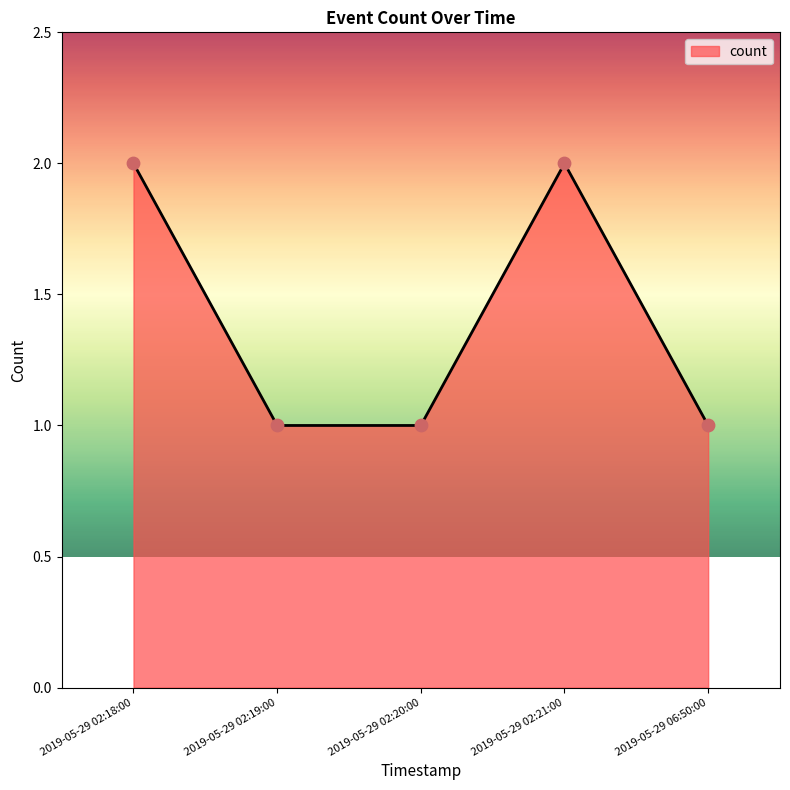

What is the ratio of the value at 2019-05-29 02:21:00 to the value at 2019-05-29 02:19:00?

2.0